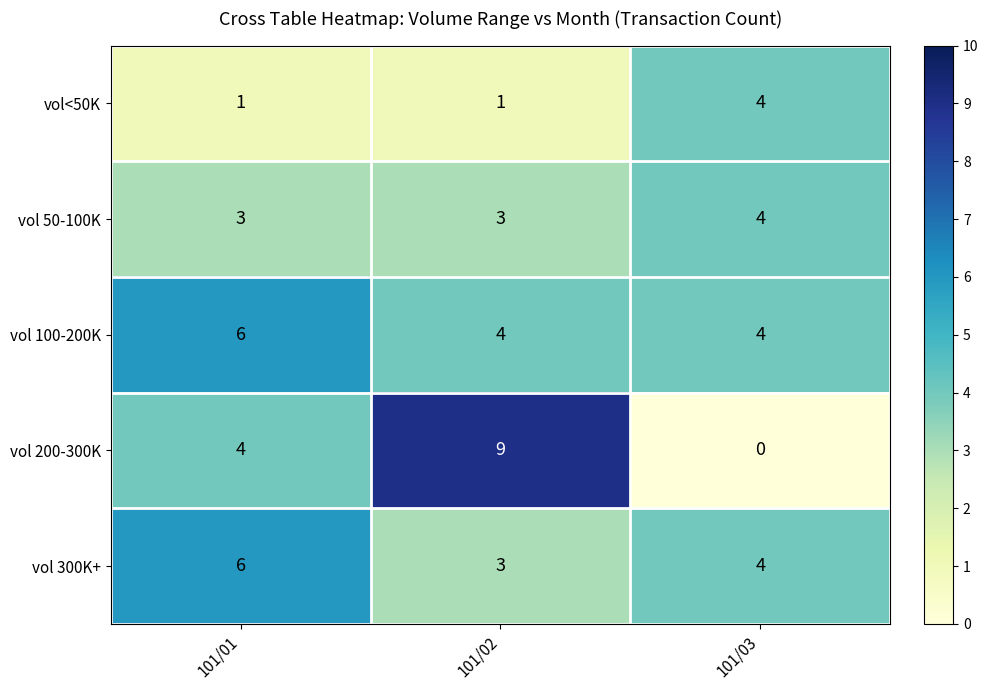

Is it true that vol<50K equals 1 at 101/02?

True